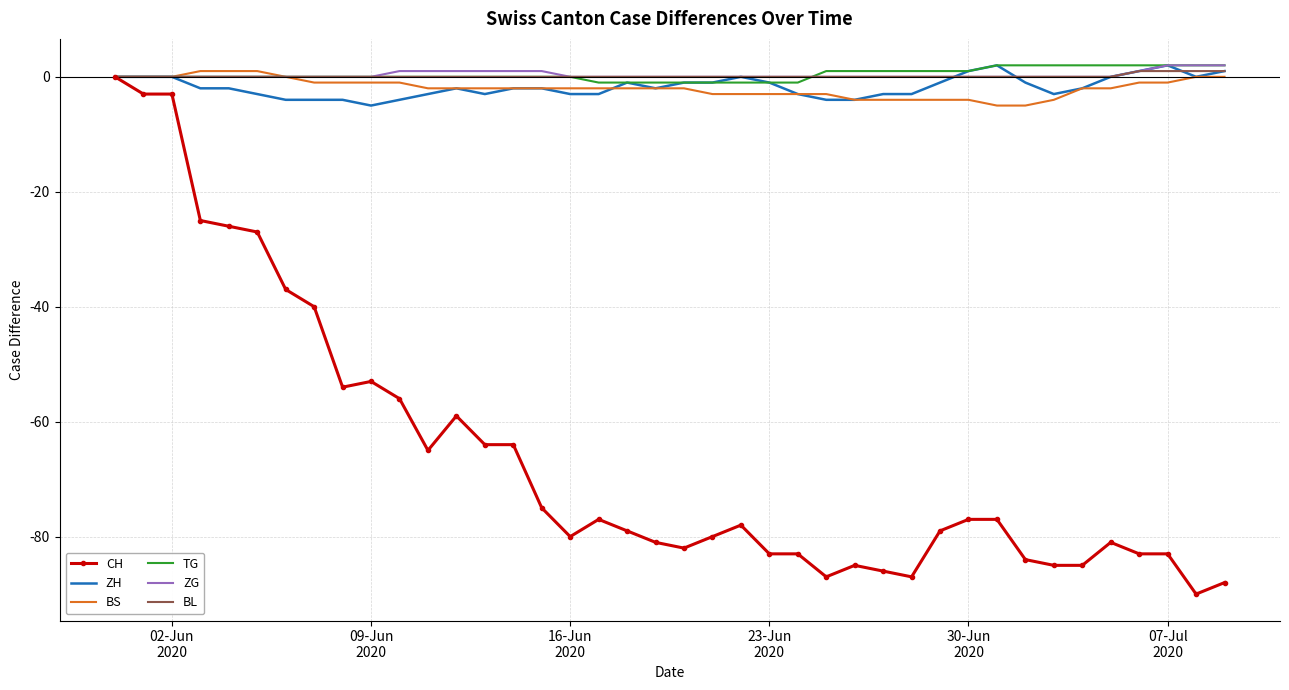

Which series has the largest range (max minus min)?

CH